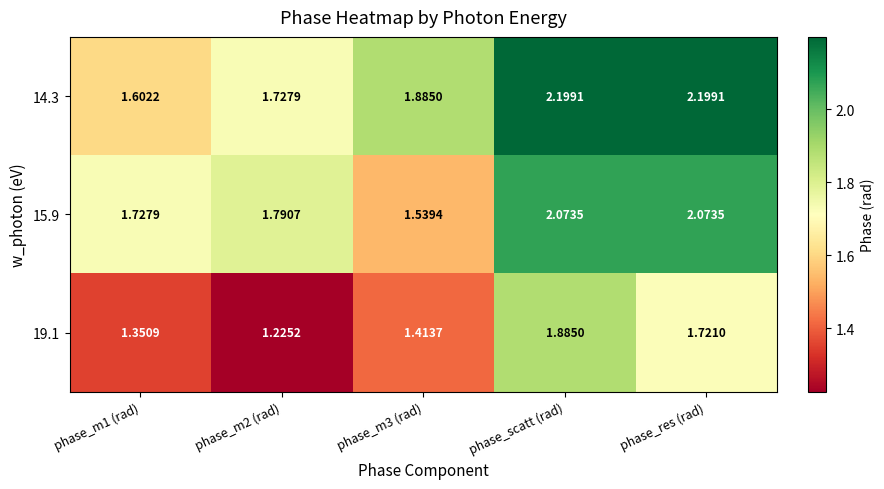

At which category is the sum across all series the highest?

phase_scatt (rad)